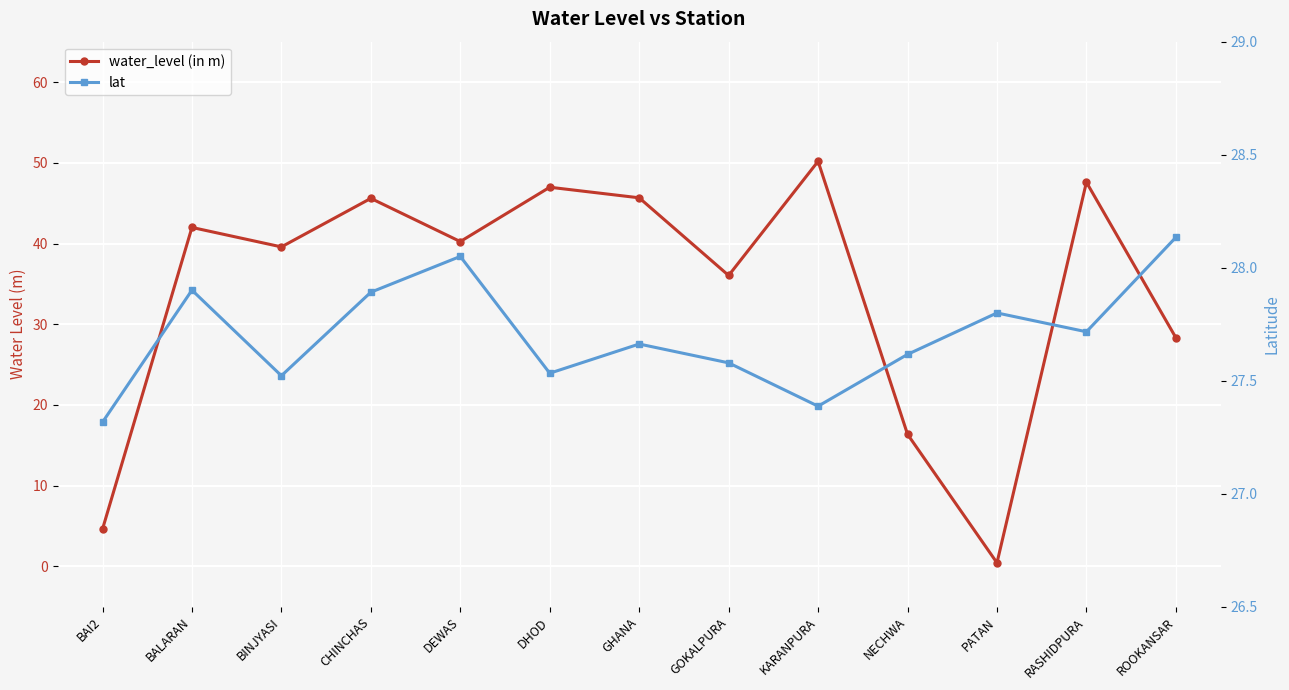

What position from the right is DHOD?

8